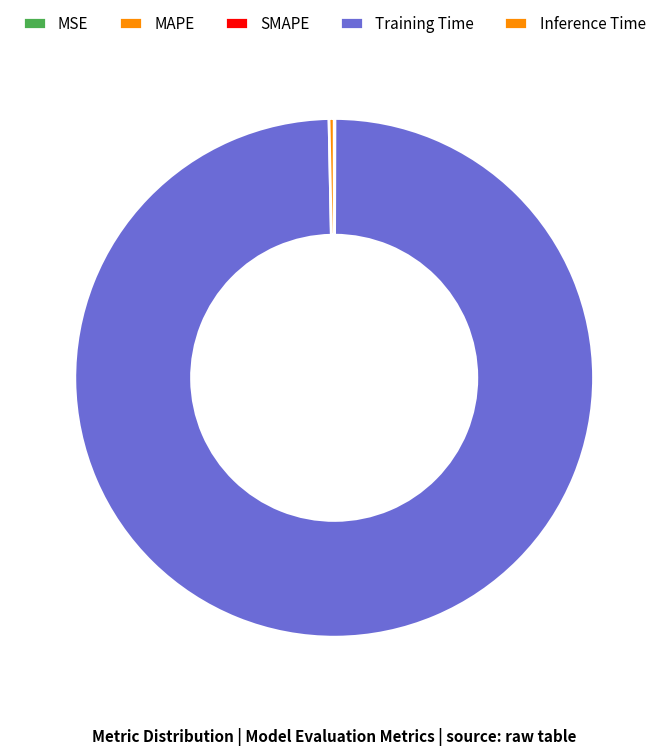

Which category has the biggest portion of the pie?

Training Time